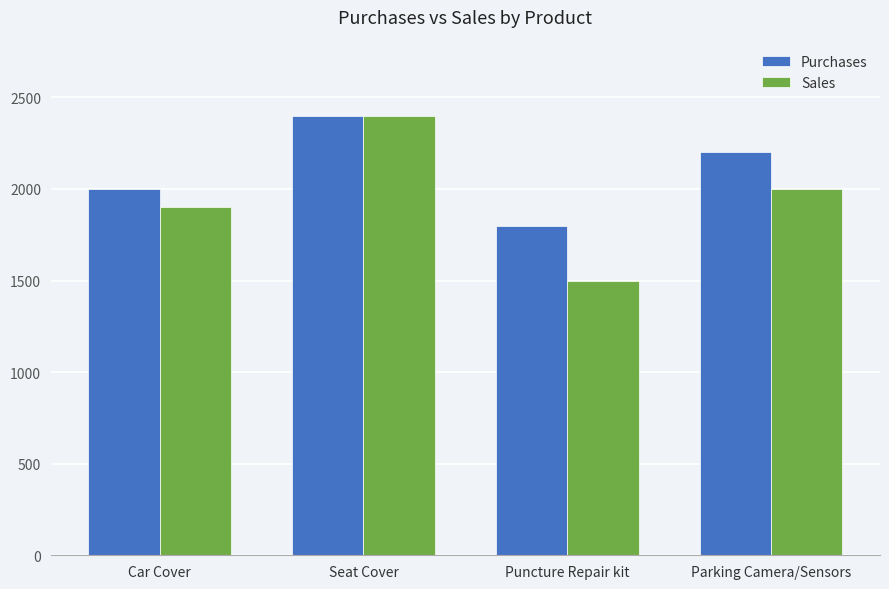

What is the difference between the Sales values at Puncture Repair kit and Seat Cover?

900